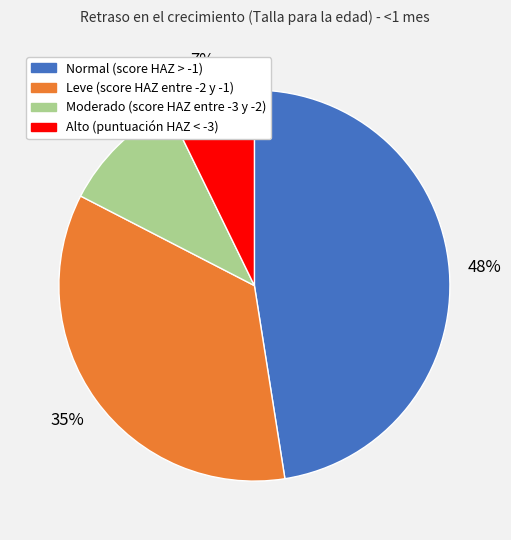

Which category has the biggest portion of the pie?

Normal (score HAZ > -1)